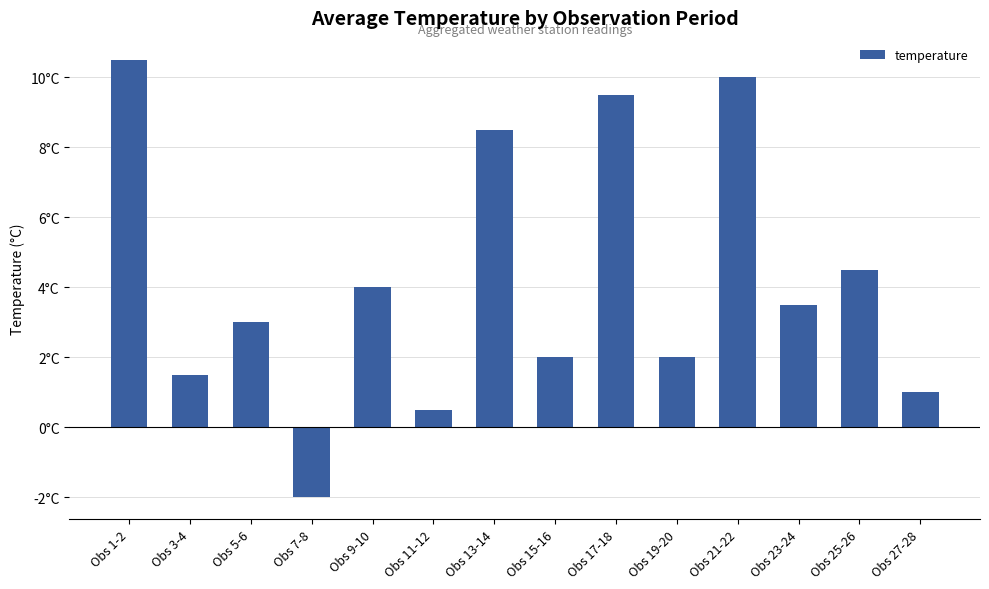

What is the difference between the values at Obs 15-16 and Obs 13-14?

6.5